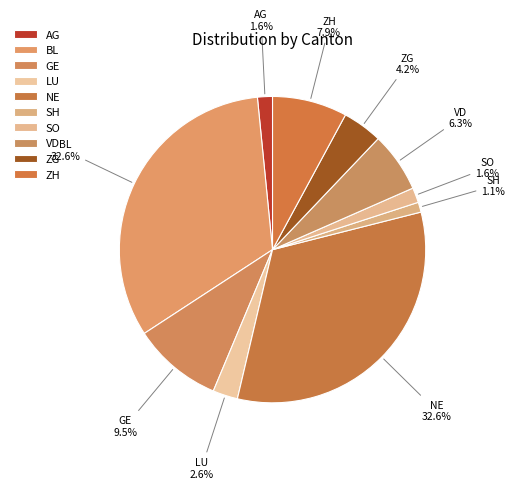

What is the largest slice in the pie chart?

NE